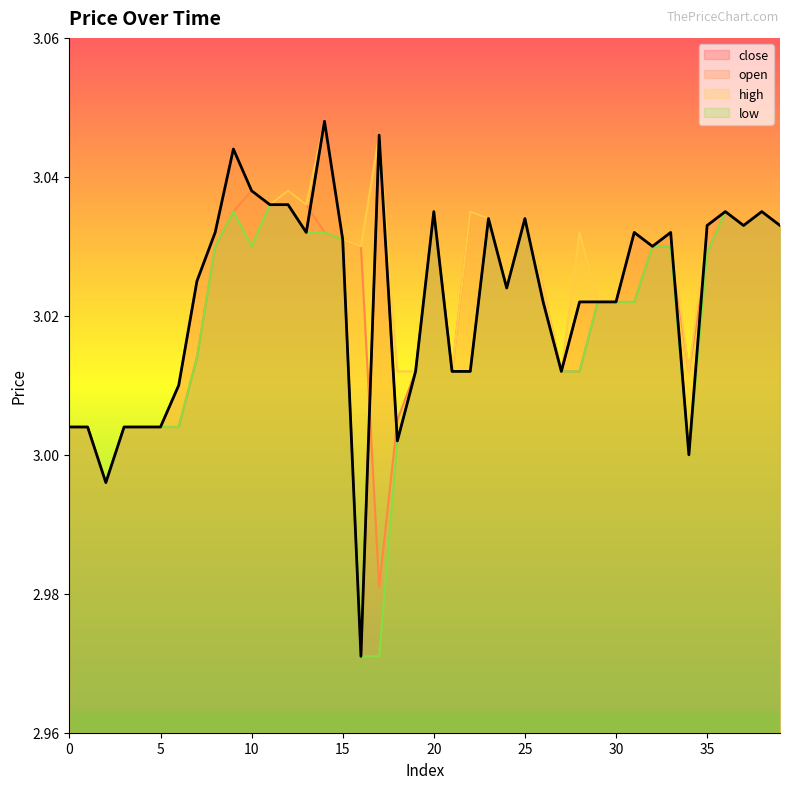

Read the close value at 4.

3.0